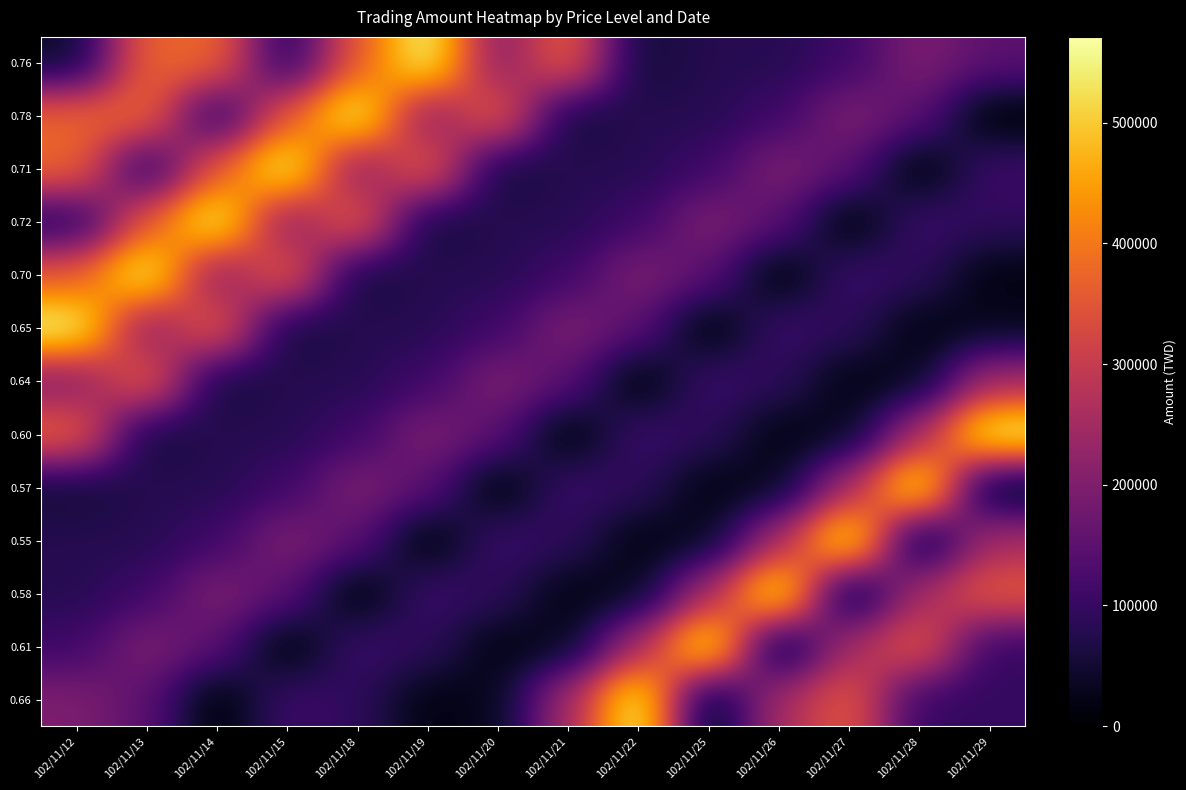

At which category is the sum across all series the highest?

102/11/13